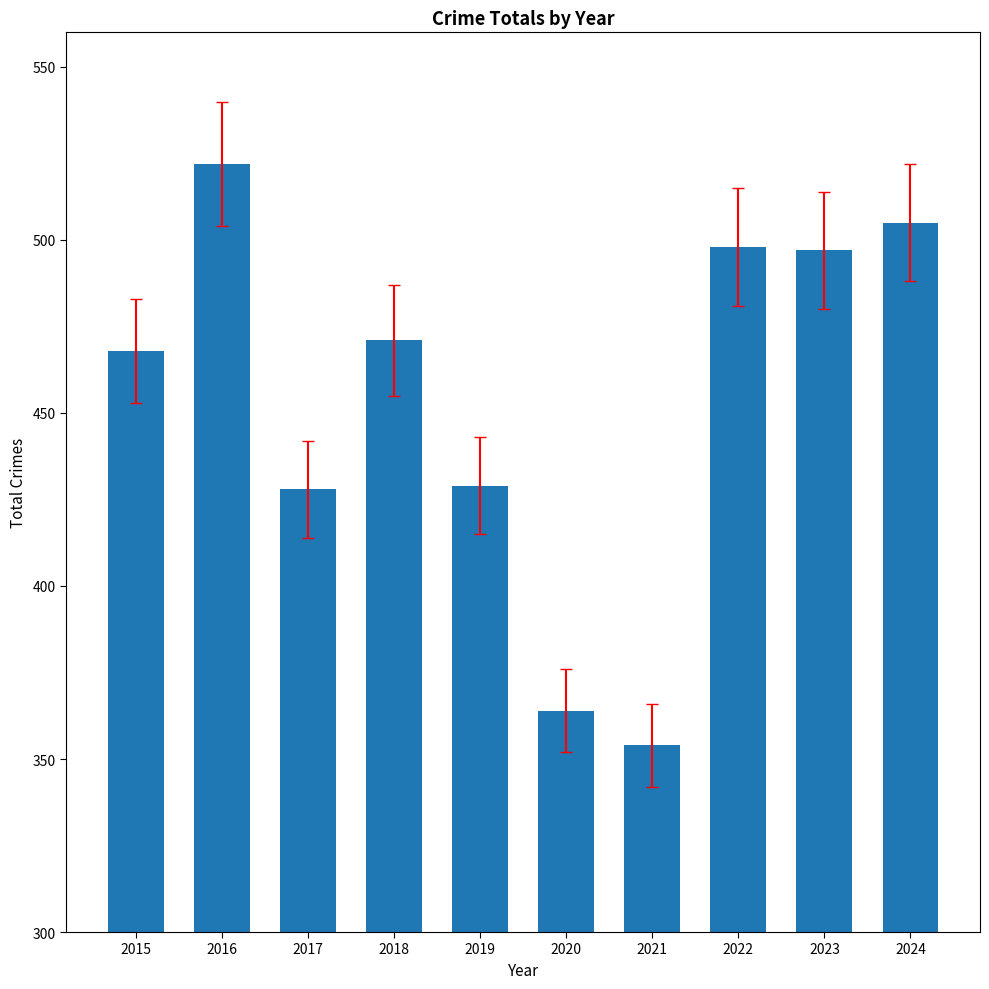

What is the difference between the second highest and second lowest values?

141